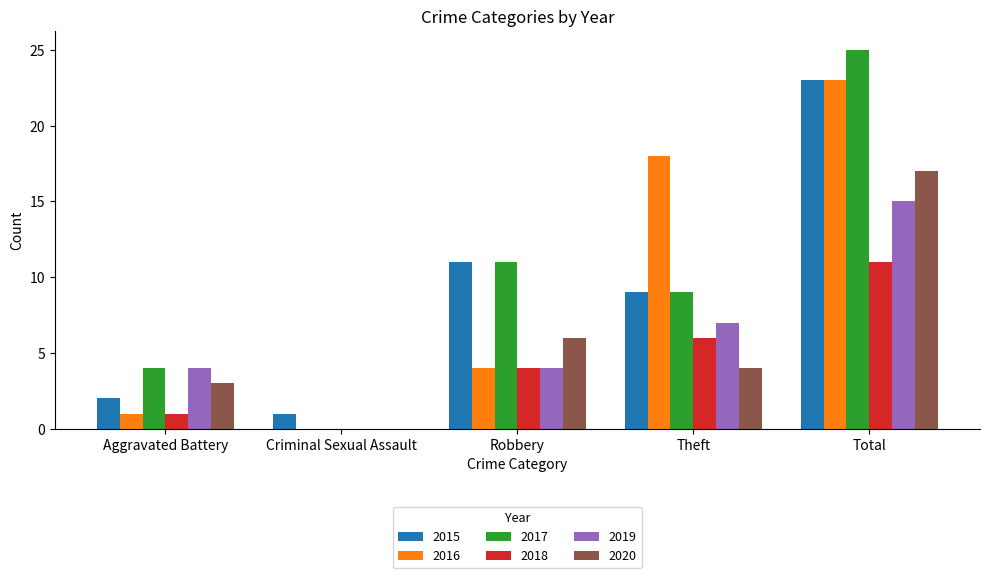

What is the total value across all series at Robbery?

40